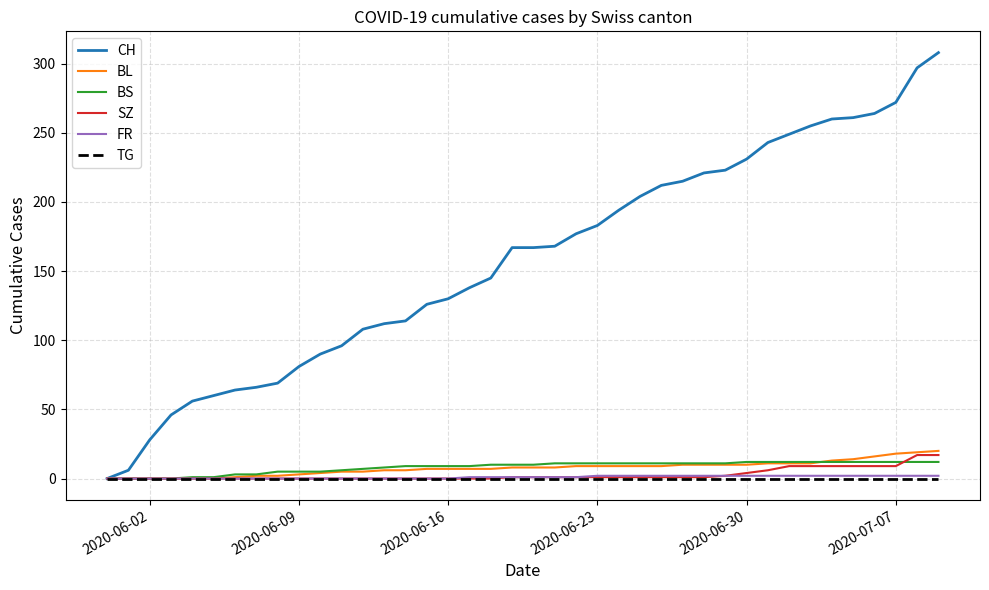

What is the highest value of the SZ series?

17